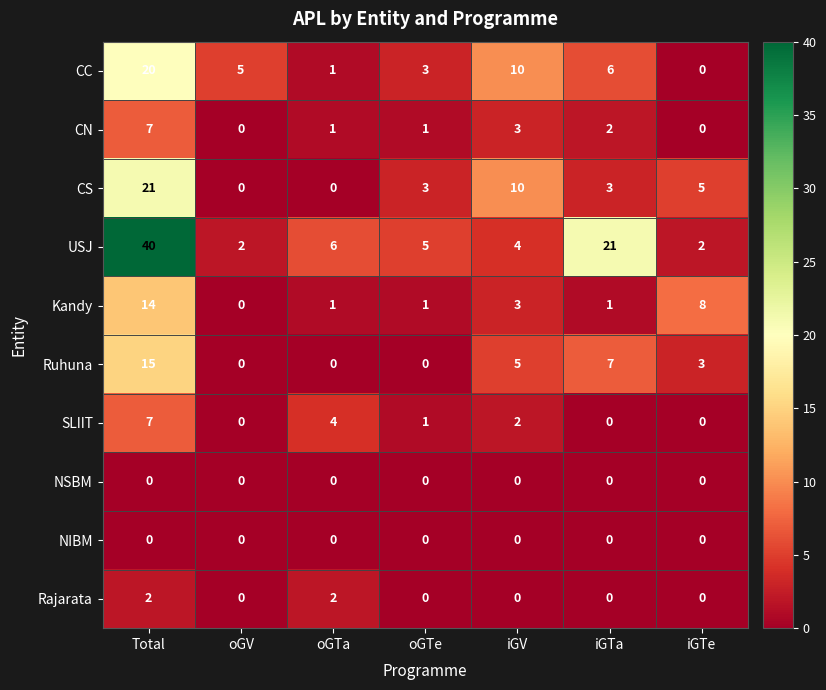

What is the total value across all series at oGV?

7